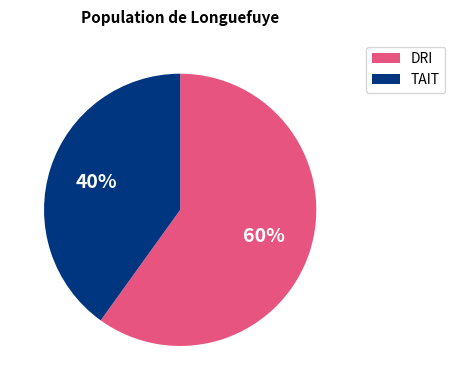

Does TAIT represent more than half of the total?

No